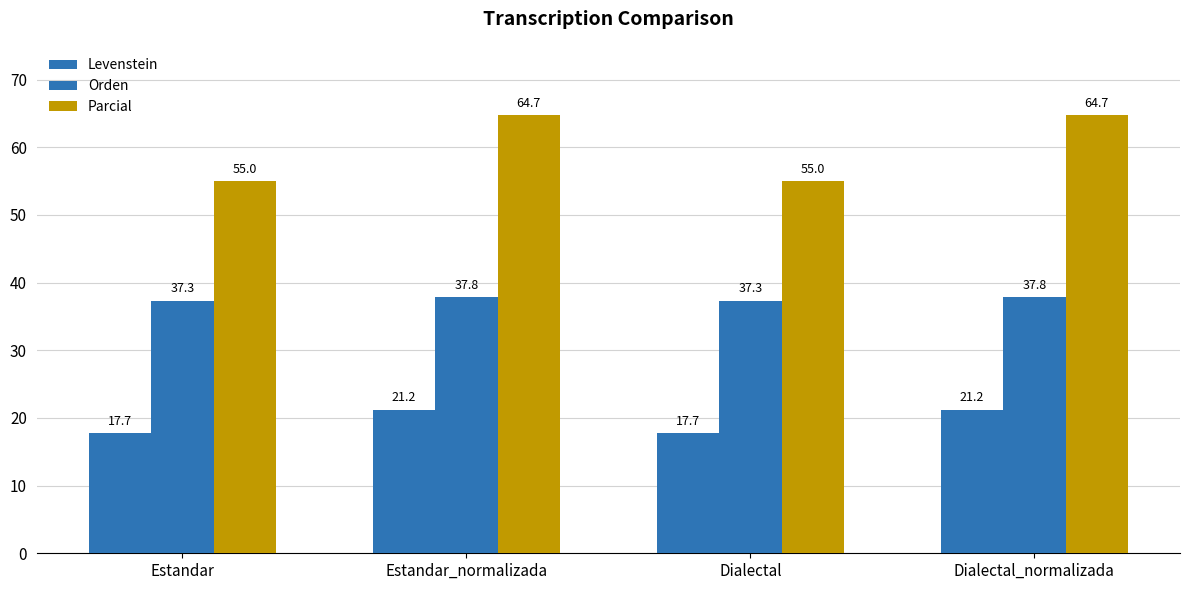

How many series are shown in this chart?

3